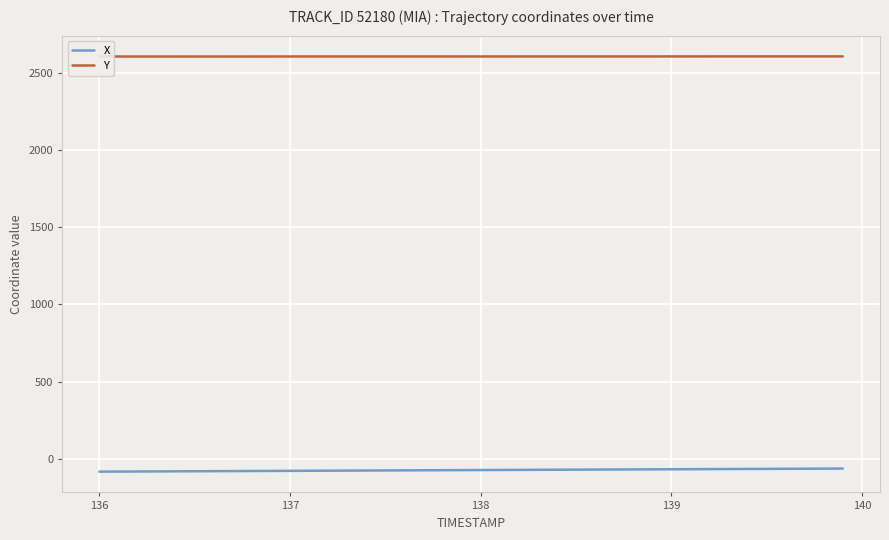

Reading right to left, transcribe all the data shown in this chart.

X: -61.8	-62.3	-62.8	-63.3	-63.8	-64.3	-64.8	-65.3	-65.8	-66.3	-66.8	-67.3	-67.8	-68.3	-68.8	-69.3	-69.8	-70.3	-70.8	-71.4	-71.9	-72.4	-72.9	-73.4	-73.9	-74.5	-75.0	-75.5	-76.0	-76.6	-77.1	-77.6	-78.1	-78.7	-79.2	-79.7	-80.2	-80.7	-81.3	-81.8
Y: 2604.3	2604.3	2604.3	2604.3	2604.3	2604.3	2604.2	2604.2	2604.2	2604.2	2604.2	2604.1	2604.1	2604.1	2604.1	2604.1	2604.0	2604.0	2604.0	2604.0	2603.9	2603.9	2603.9	2603.9	2603.9	2603.8	2603.8	2603.8	2603.8	2603.8	2603.7	2603.7	2603.7	2603.7	2603.7	2603.6	2603.6	2603.6	2603.6	2603.6